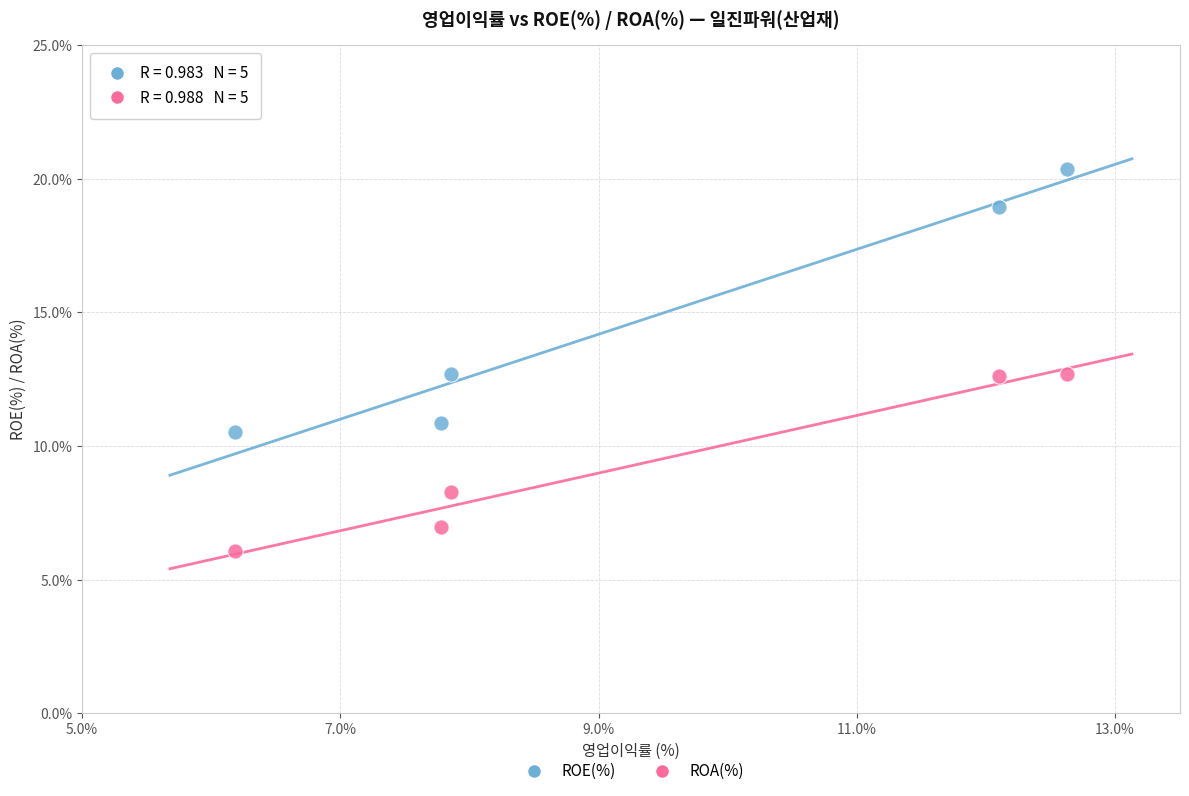

What are all the series names shown in the legend?

ROE(%), ROA(%)